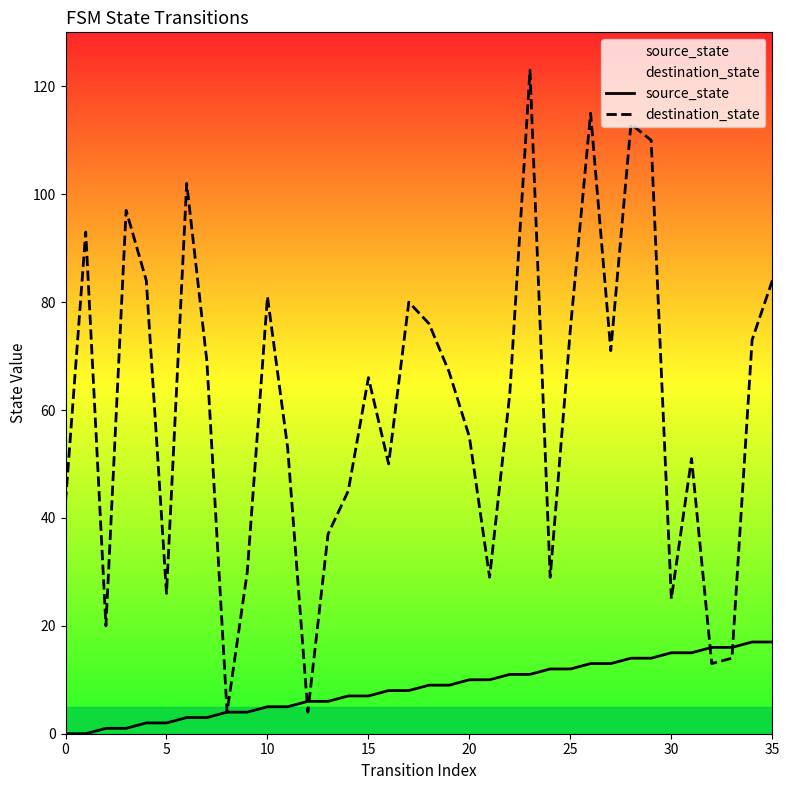

What are all the series names shown in the legend?

source_state, destination_state